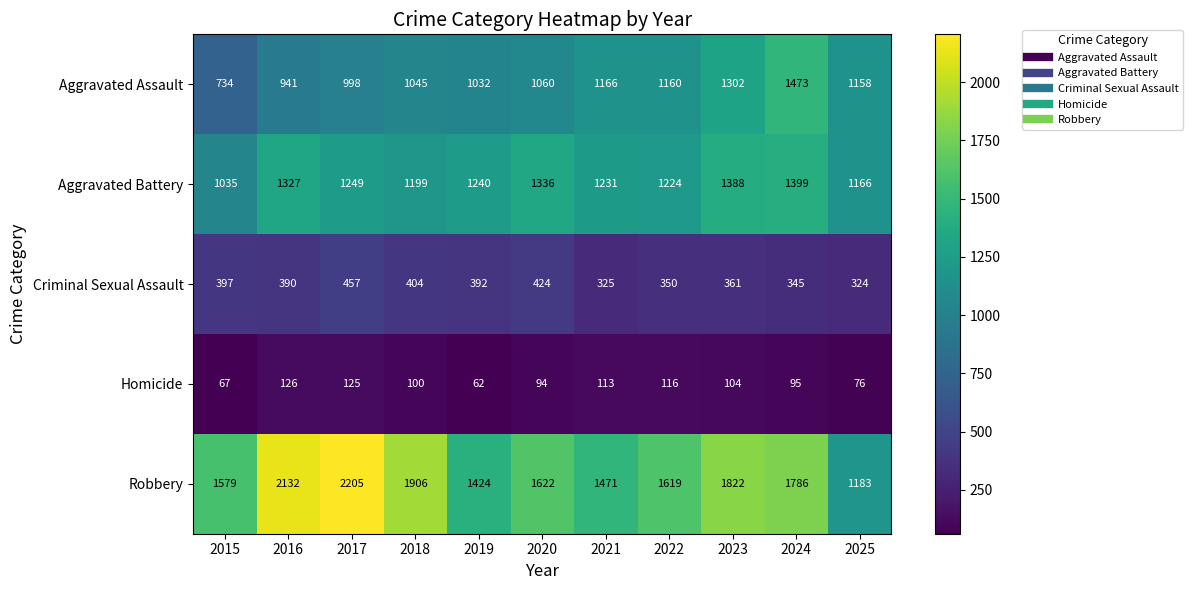

Rank the categories by Aggravated Battery value from lowest to highest.

2015, 2025, 2018, 2022, 2021, 2019, 2017, 2016, 2020, 2023, 2024